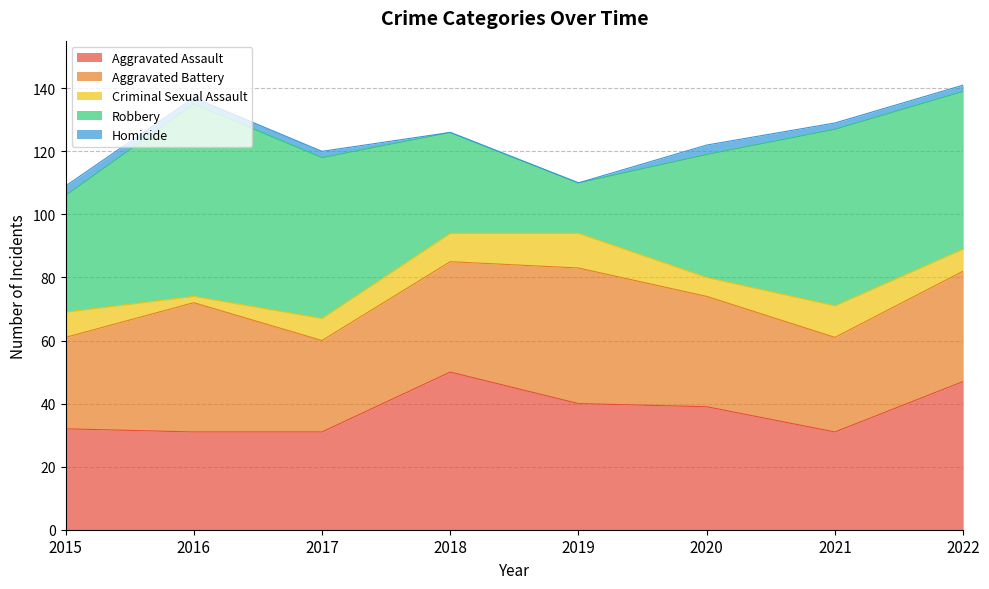

The Robbery series shows 37 at 2015. True or false?

True